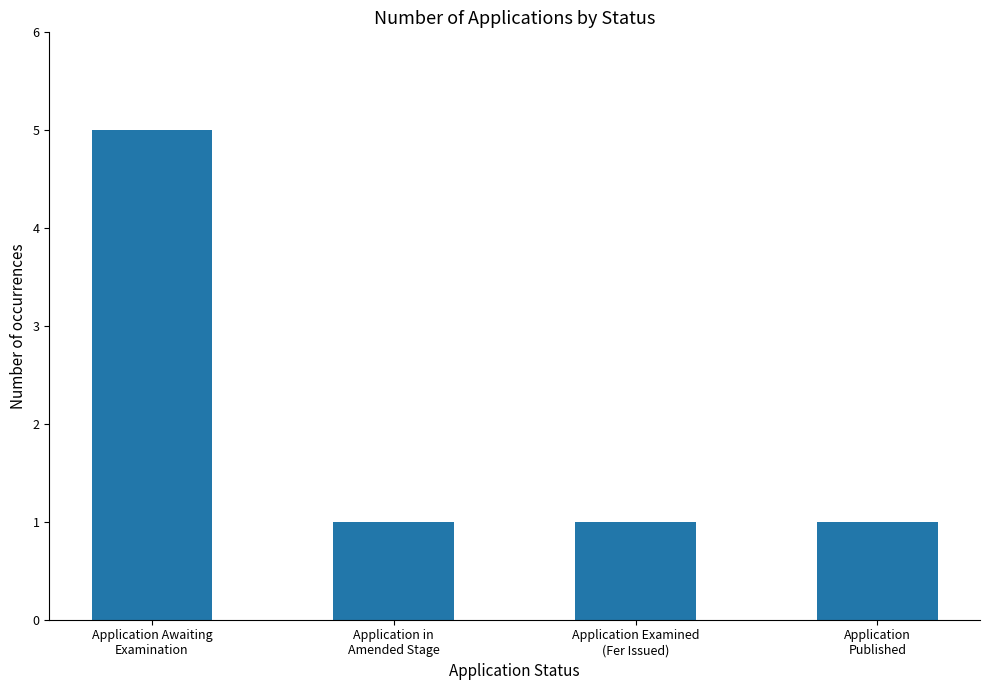

What is the difference between the maximum and minimum values?

4